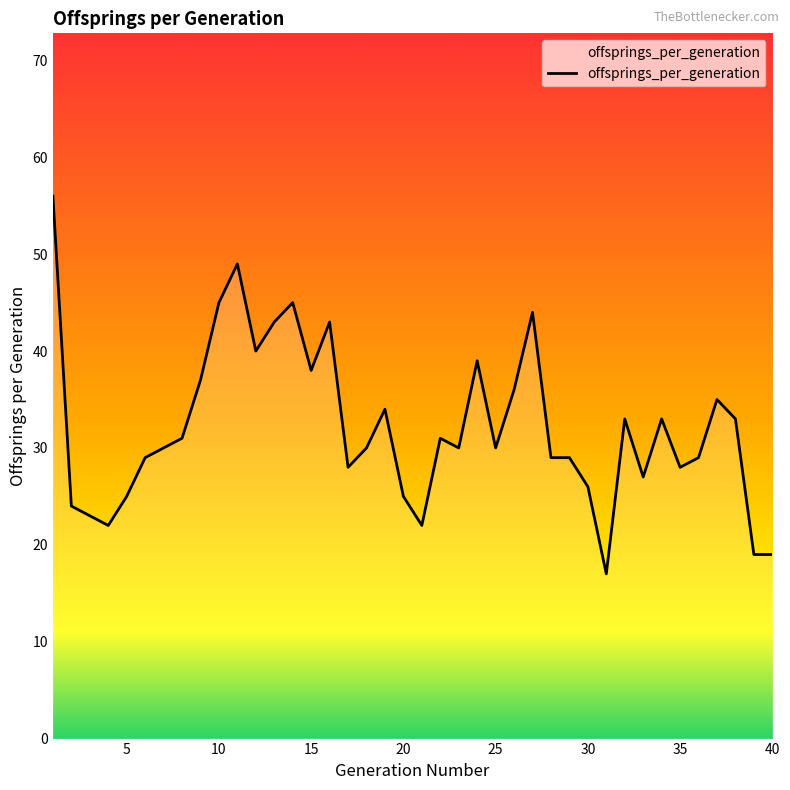

What is the smallest value displayed?

17